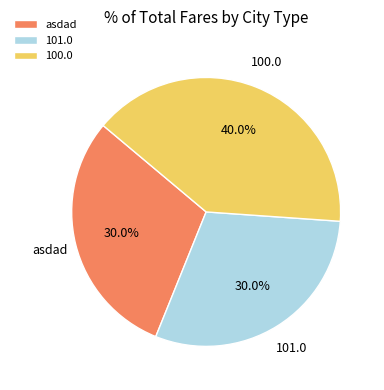

Is it true that 100.0 is 40% of the pie?

True